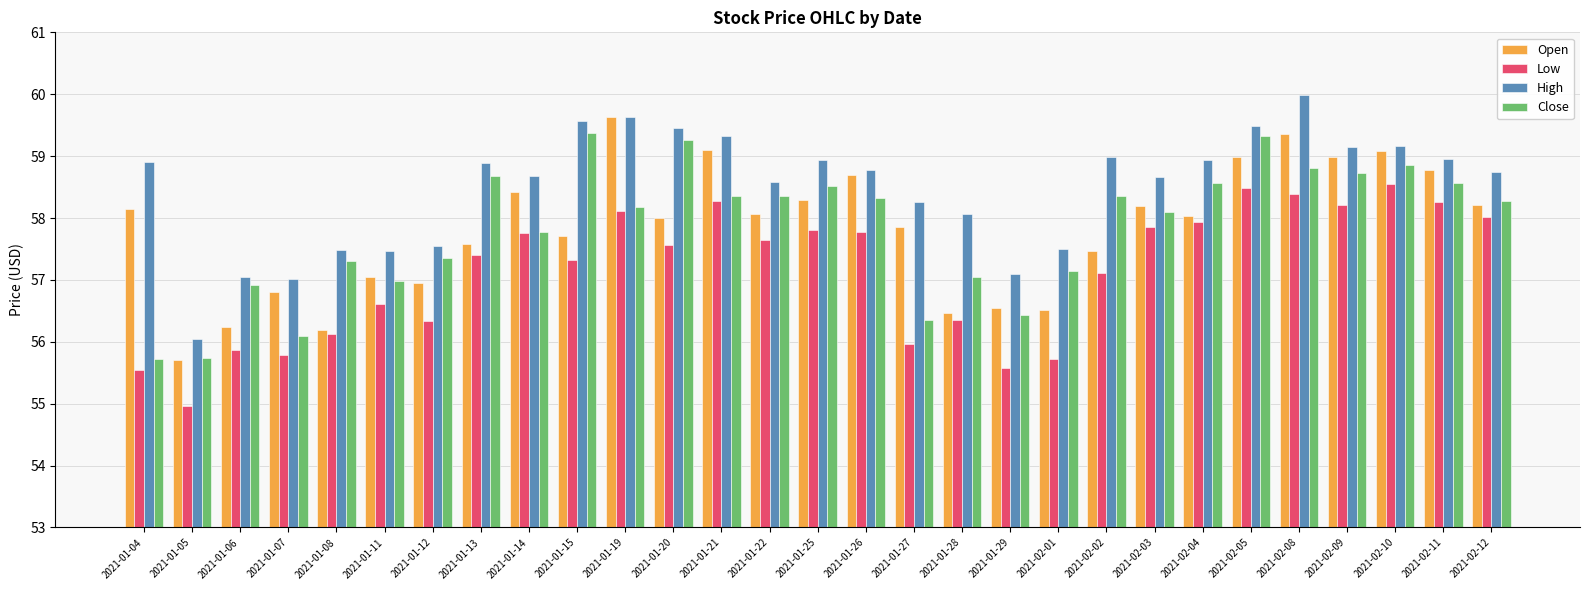

Is the value of High at 2021-01-14 greater than the value of Low at 2021-01-11?

Yes